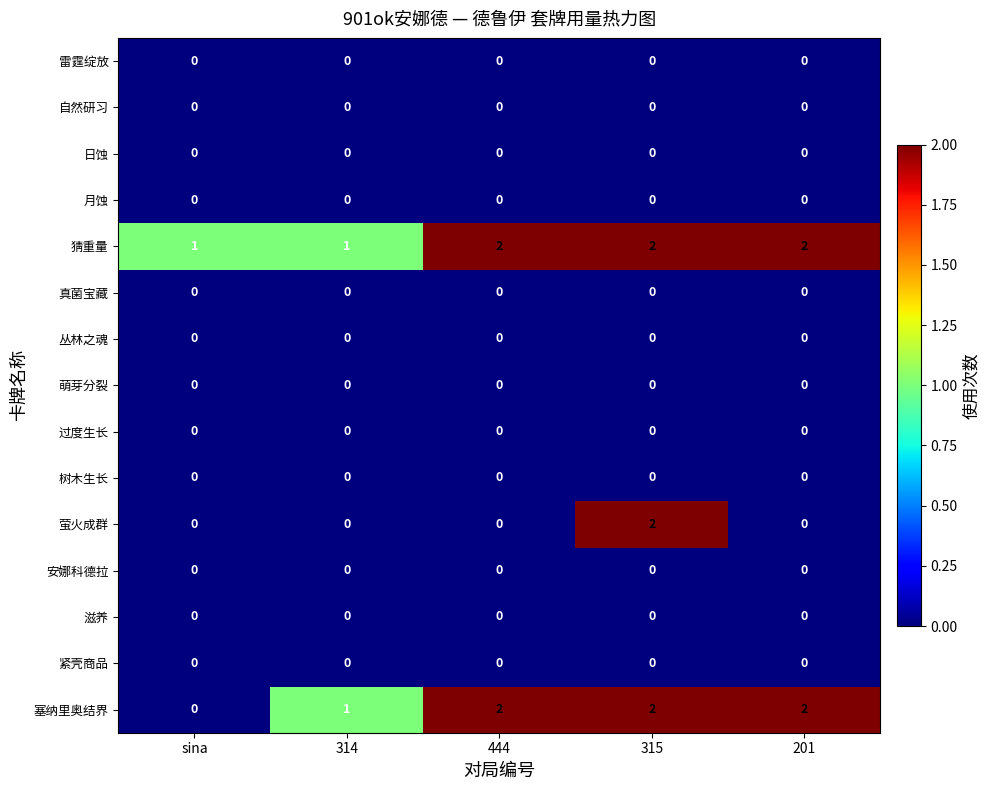

Which series has the largest total across all categories?

猜重量